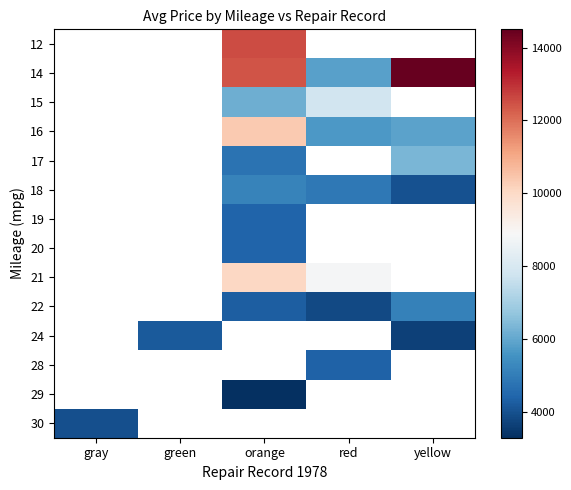

Which has a higher value, red or yellow?

yellow